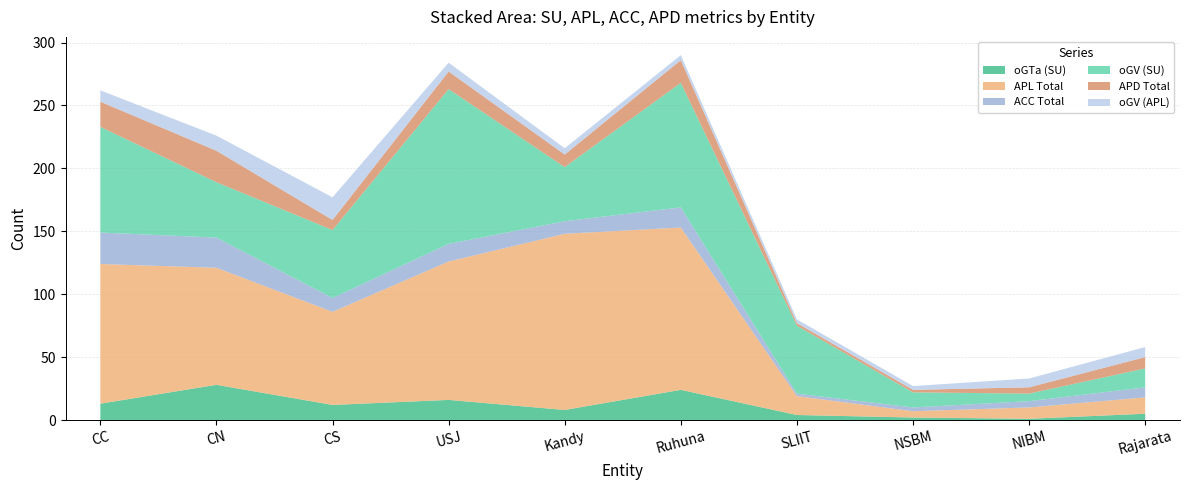

Reading right to left, extract all data points from this chart.

oGTa (SU): Rajarata=5	NIBM=1	NSBM=2	SLIIT=4	Ruhuna=24	Kandy=8	USJ=16	CS=12	CN=28	CC=13
APL Total: Rajarata=13	NIBM=9	NSBM=5	SLIIT=15	Ruhuna=129	Kandy=140	USJ=110	CS=74	CN=93	CC=111
ACC Total: Rajarata=8	NIBM=5	NSBM=3	SLIIT=2	Ruhuna=16	Kandy=10	USJ=14	CS=11	CN=24	CC=25
oGV (SU): Rajarata=15	NIBM=6	NSBM=12	SLIIT=54	Ruhuna=99	Kandy=43	USJ=123	CS=54	CN=44	CC=84
APD Total: Rajarata=9	NIBM=5	NSBM=2	SLIIT=2	Ruhuna=18	Kandy=10	USJ=14	CS=8	CN=25	CC=20
oGV (APL): Rajarata=8	NIBM=7	NSBM=3	SLIIT=3	Ruhuna=4	Kandy=5	USJ=7	CS=18	CN=12	CC=9